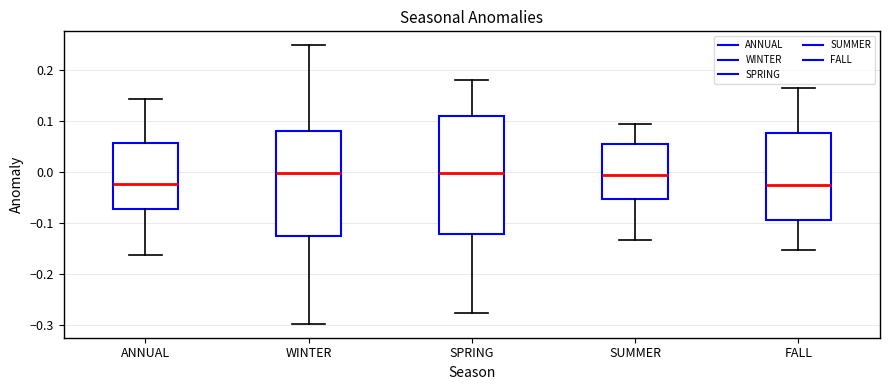

Where does the median line of the box for FALL sit on the y-axis? The values are not printed on the chart, so give them approximately, as read against the axis.

-0.03